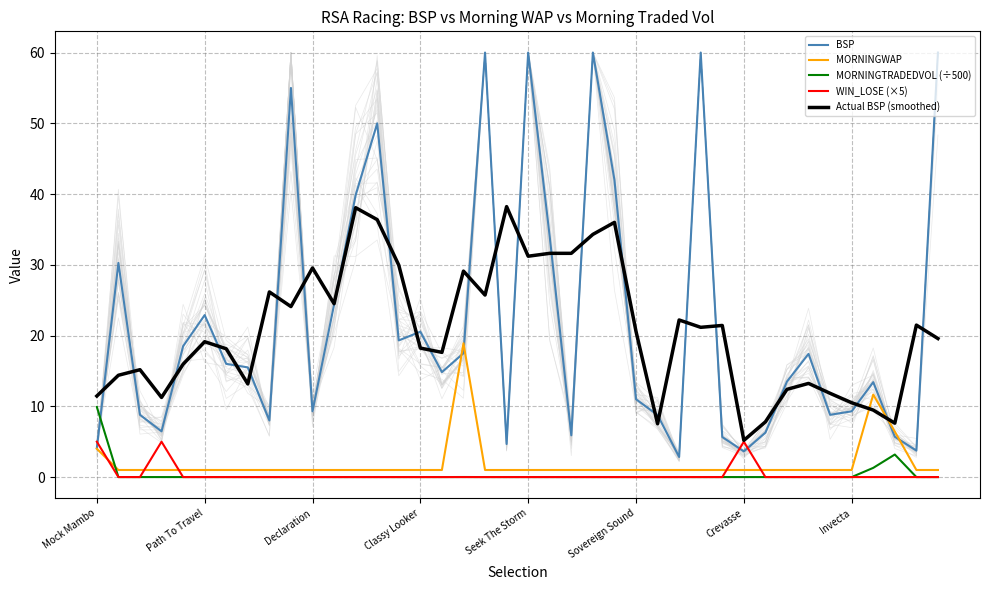

At how many categories does at least one series exceed 13?

32